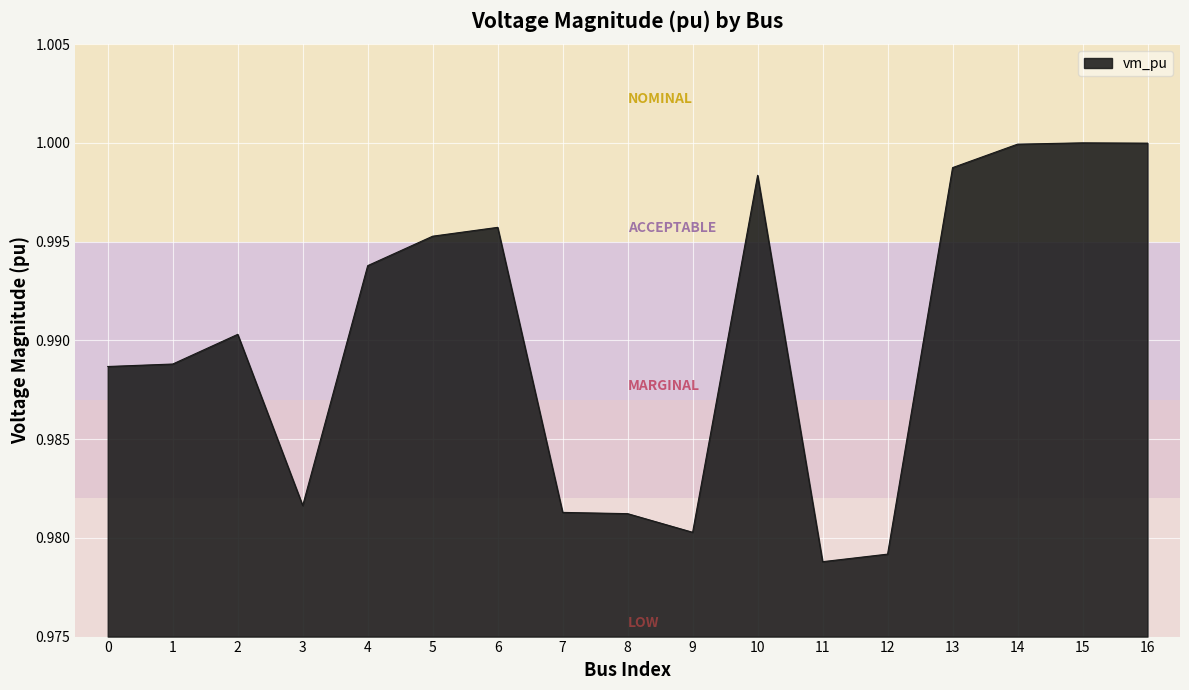

The chart shows a value of 0.6 at 9. True or false?

False